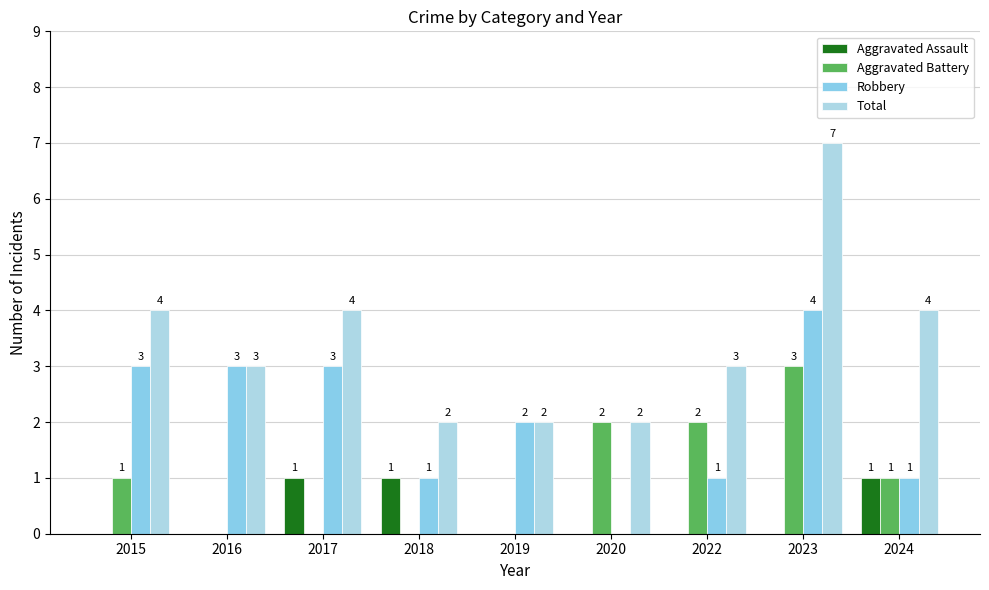

What is the sum of the Robbery values at 2024 and 2023?

5